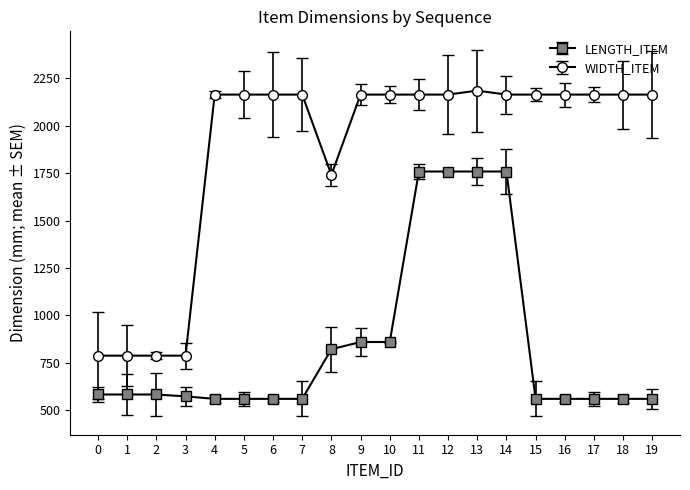

List the series in order of their overall mean, highest first.

WIDTH_ITEM, LENGTH_ITEM